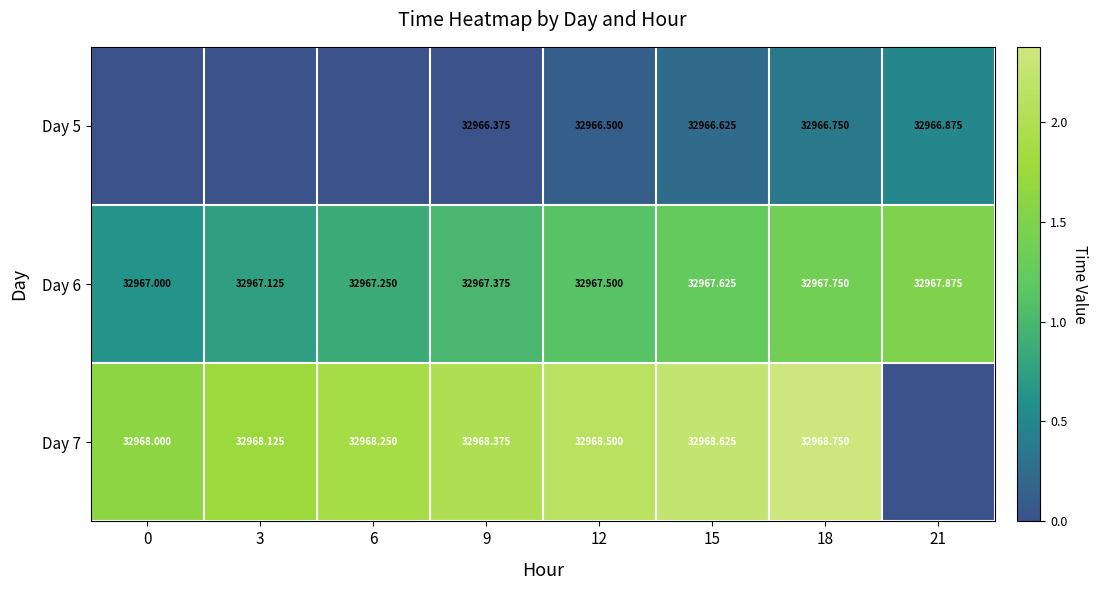

How many categories are shown in the chart?

8